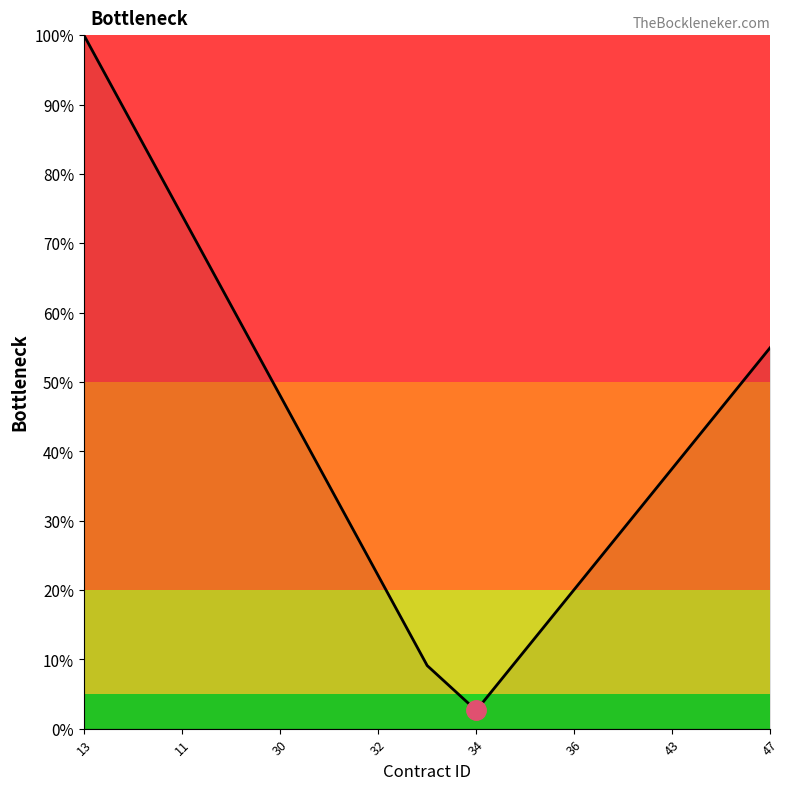

Is this an area chart (filled region under the line)?

Yes